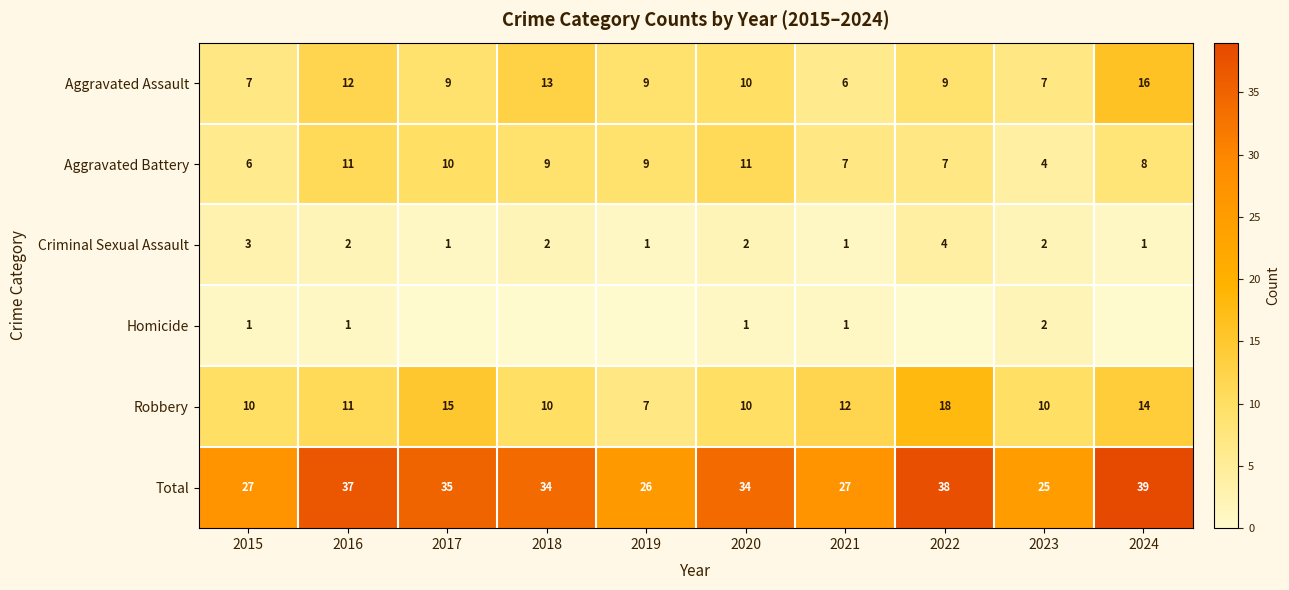

The Robbery series shows 10 at 2015. True or false?

True